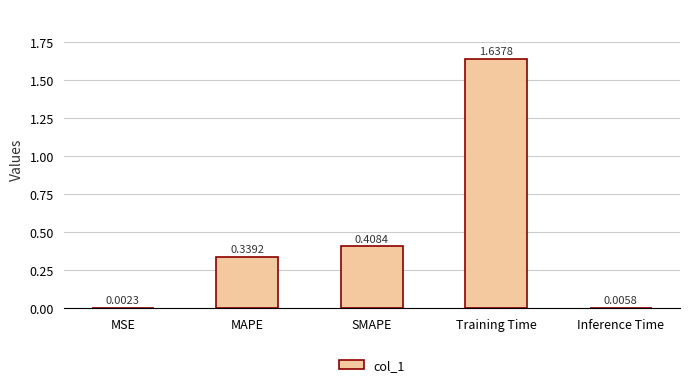

What is the change in value from MAPE to Training Time?

+1.3